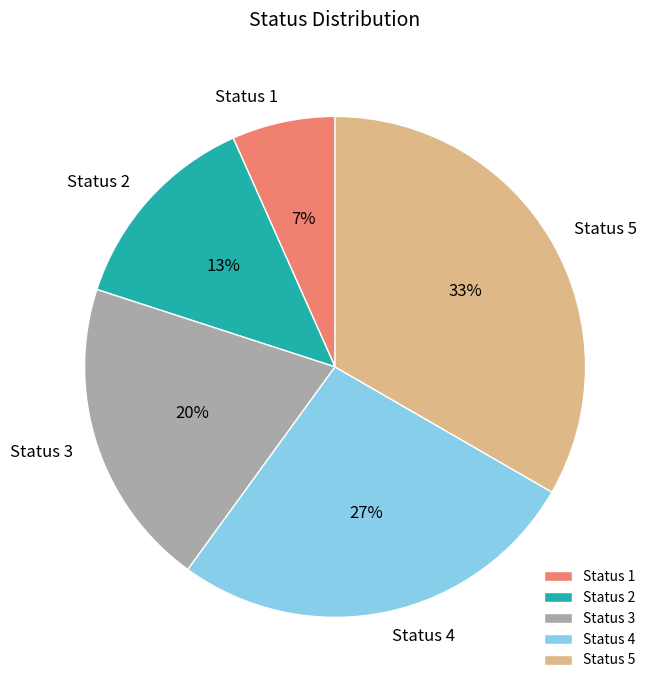

Between Status 5 and Status 2, which is larger?

Status 5